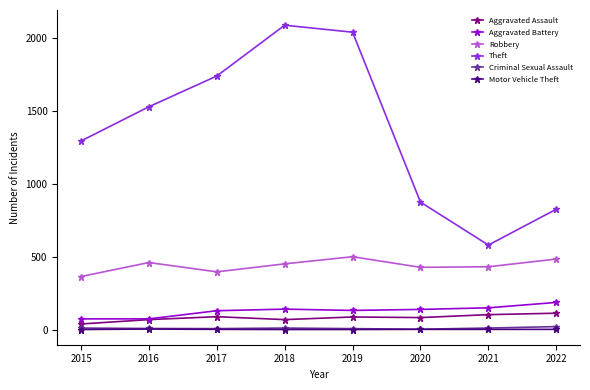

The Criminal Sexual Assault series shows 3 at 2020. True or false?

True